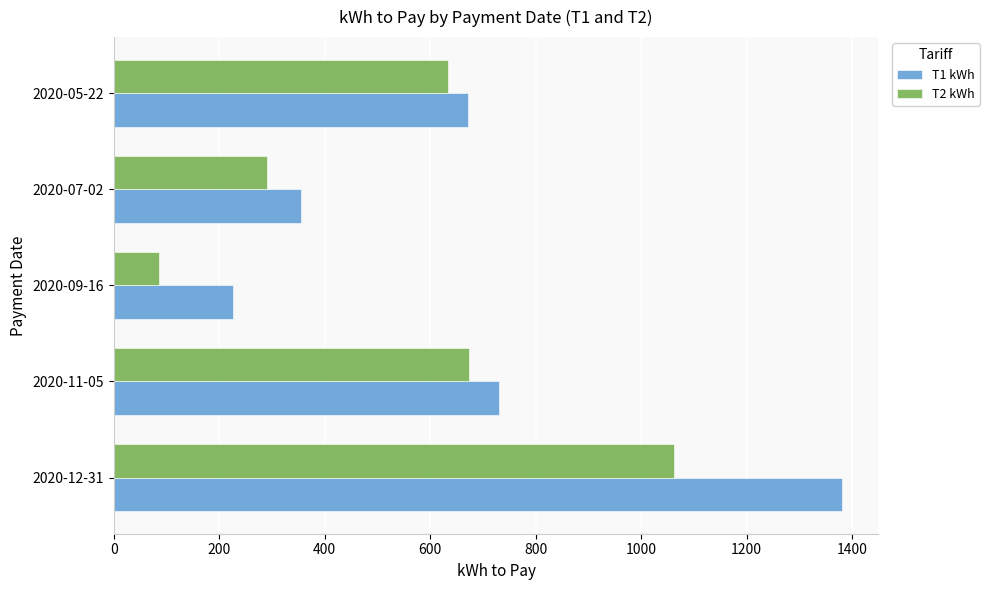

At how many categories does at least one series exceed 187?

5